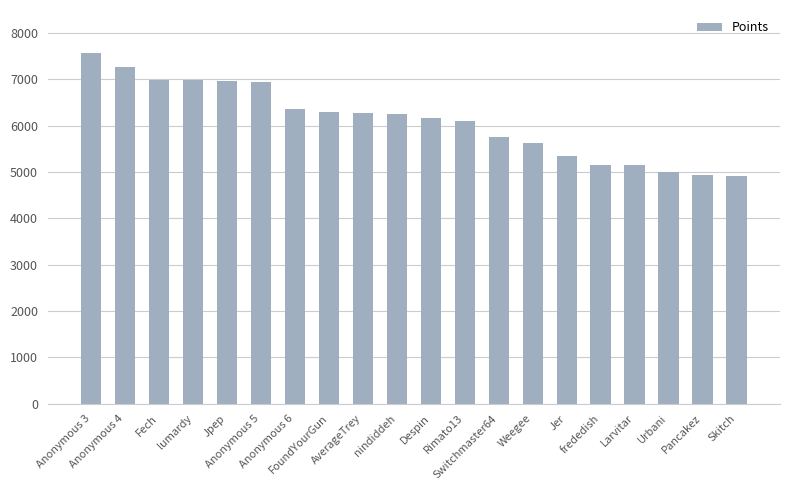

What is the value of the 10th bar from the left?

6262